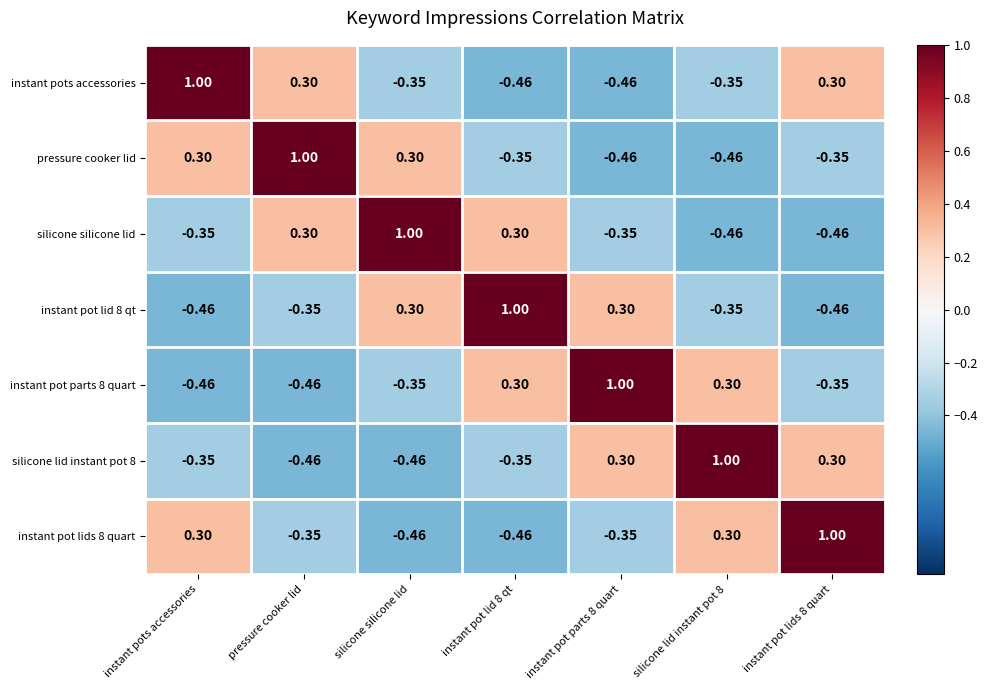

At which label does pressure cooker lid first exceed 0?

instant pots accessories